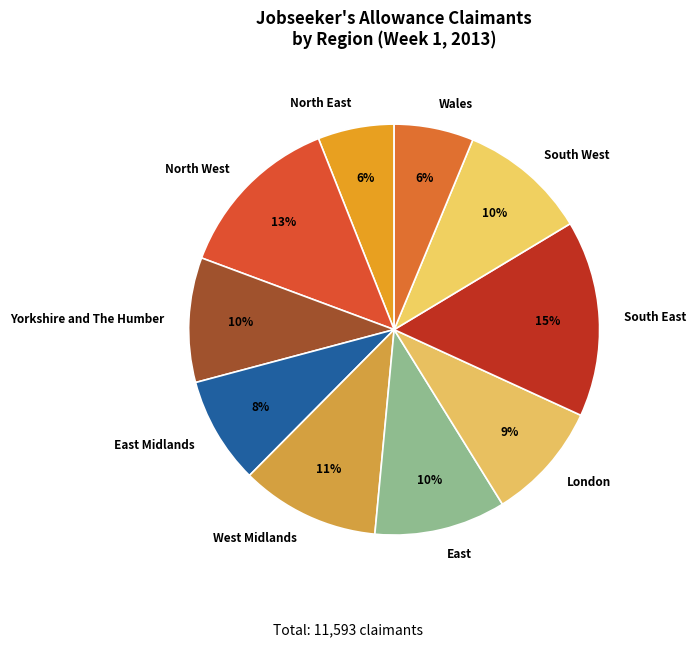

True or false: North West accounts for 13% of the total.

True